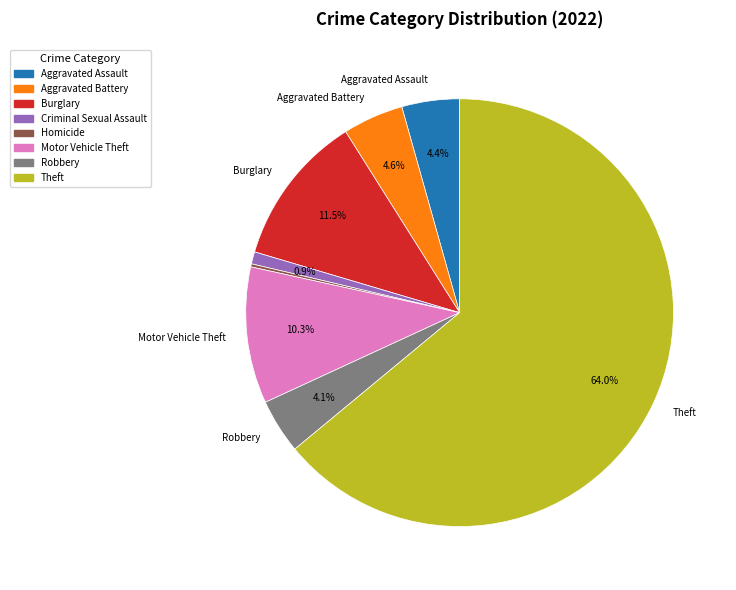

Is there a majority slice in this chart?

Yes